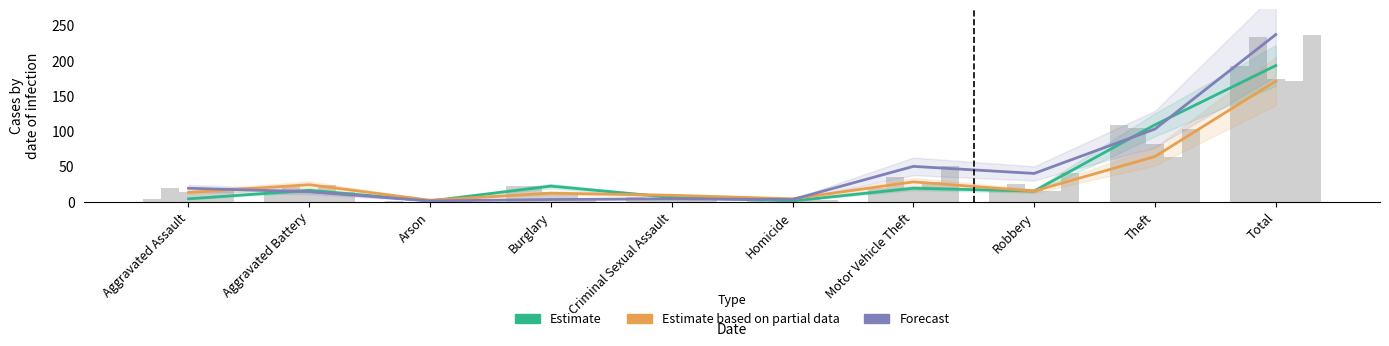

Between Burglary and Robbery, which is larger?

Burglary